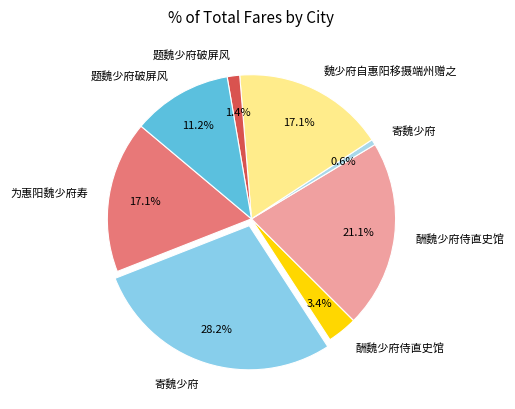

How many slices are in this pie chart?

8